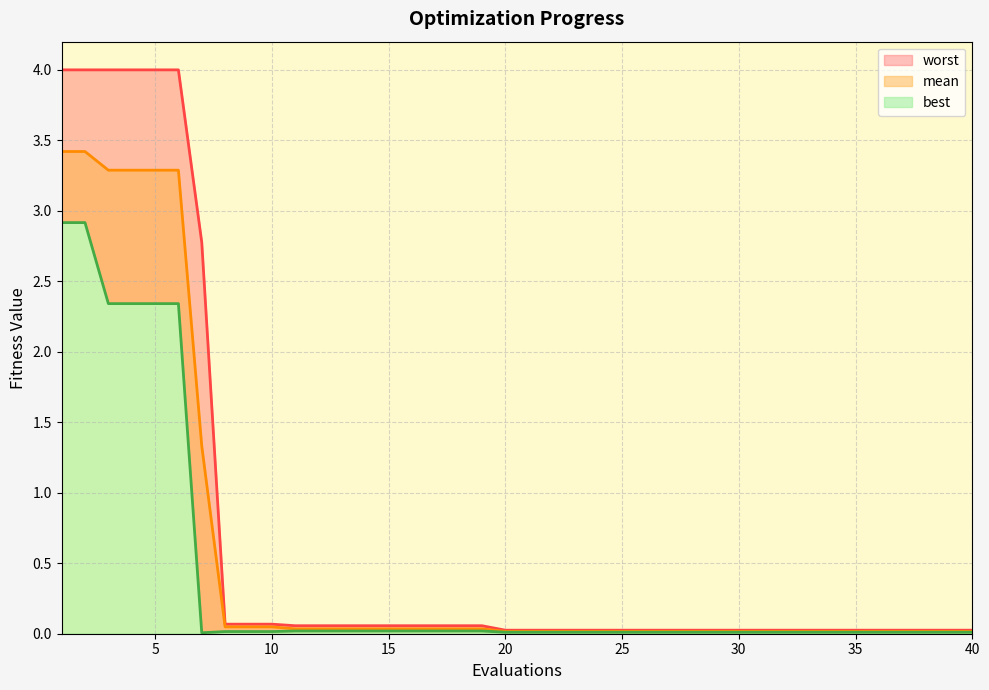

How many data points does each series have?

40